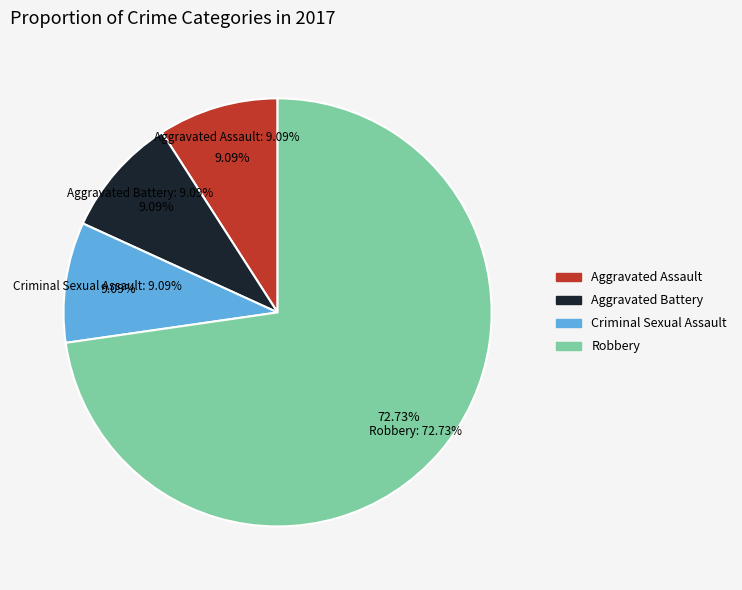

The Aggravated Assault slice represents 9% of the pie. True or false?

True